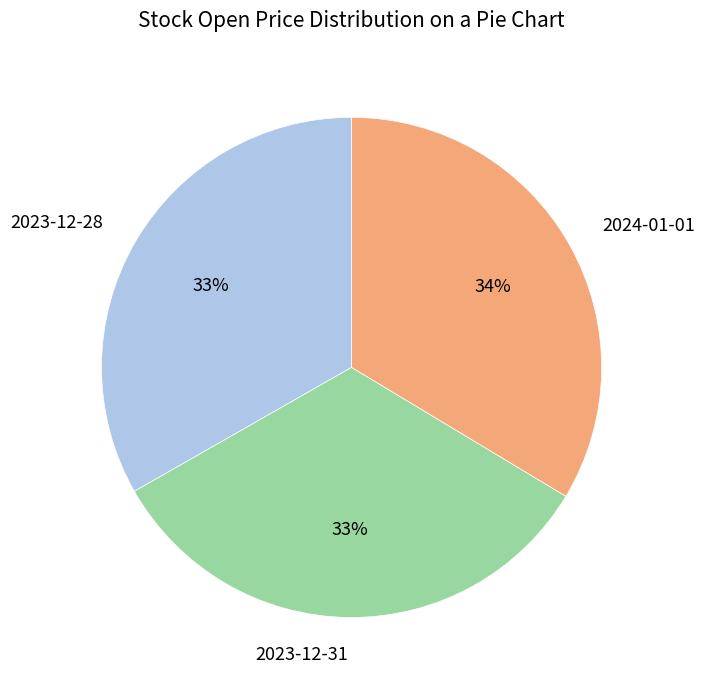

To the nearest percent, what portion does 2023-12-28 represent?

33%